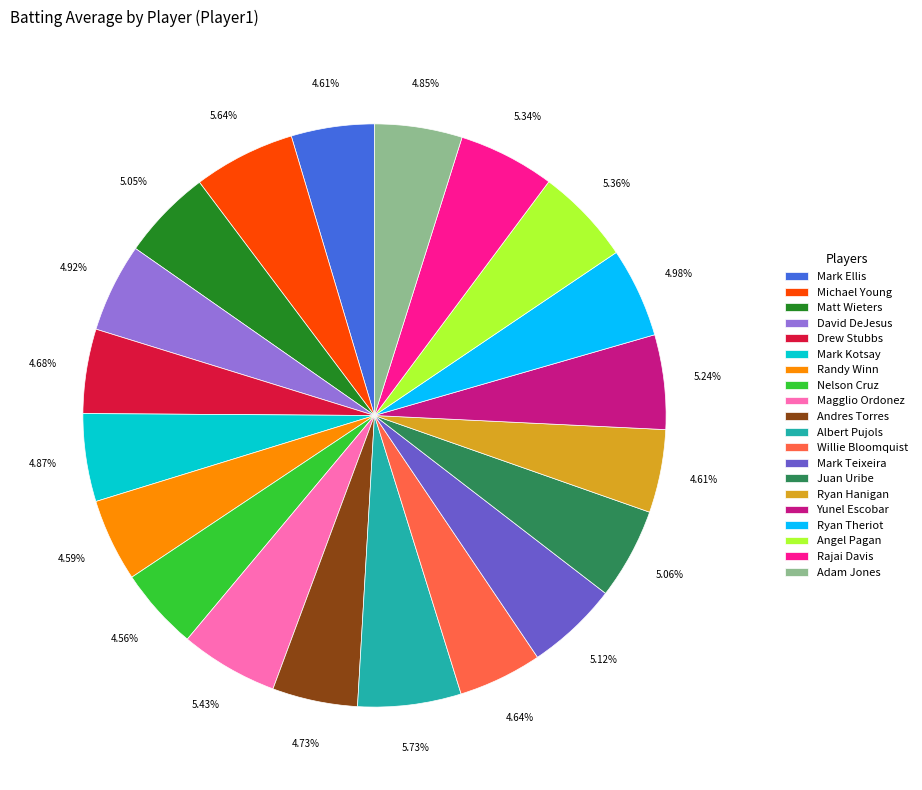

How many slices are in this pie chart?

20